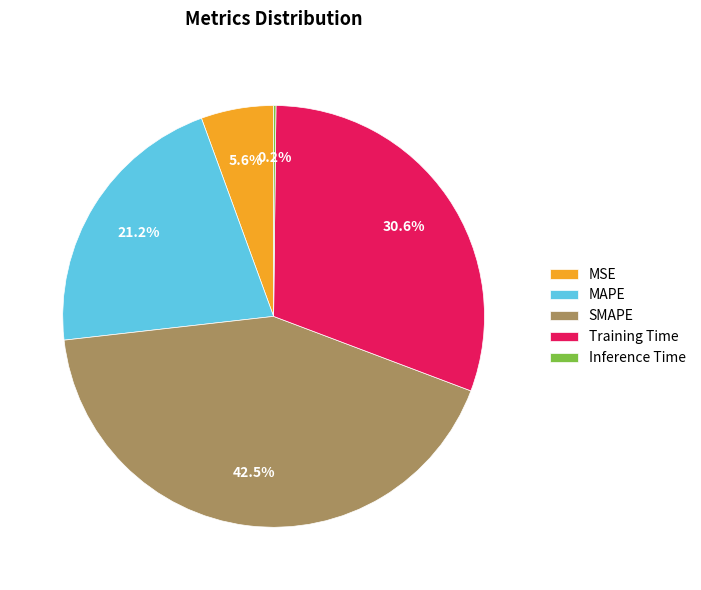

What percentage do SMAPE and Training Time together represent?

73.0%